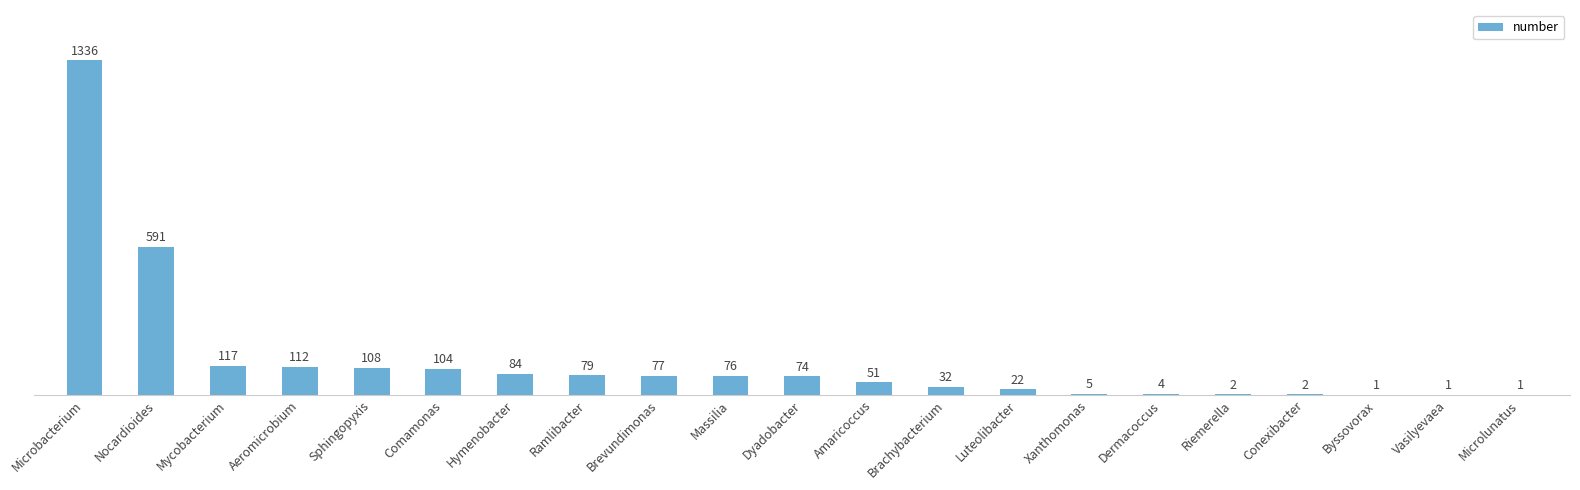

The chart shows a value of 150 at Hymenobacter. True or false?

False